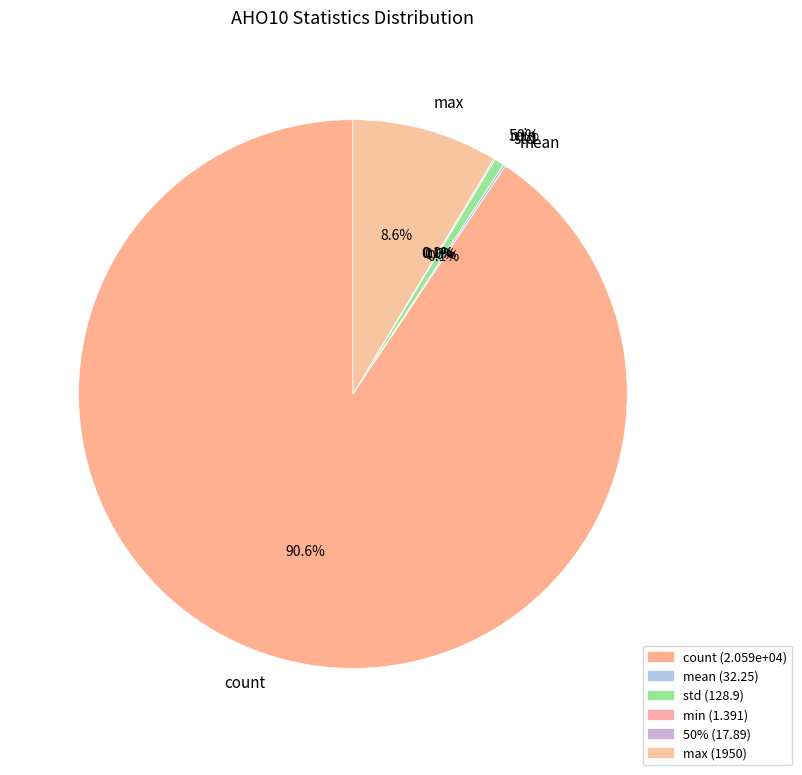

True or false: max accounts for 9% of the total.

True